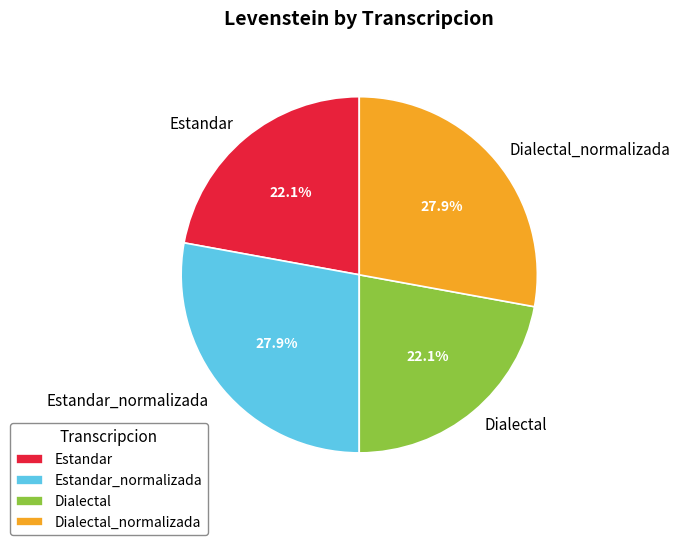

How many slices are in this pie chart?

4